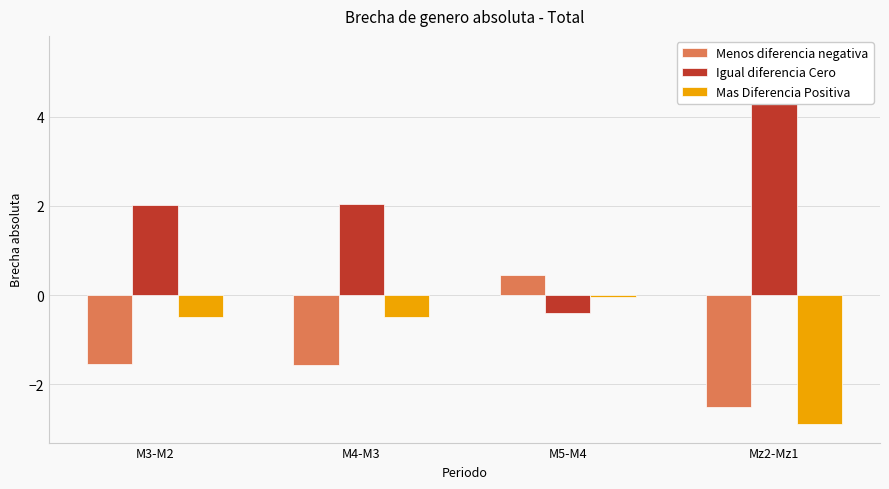

What is the sum of the Menos diferencia negativa values at Mz2-Mz1 and M3-M2?

-4.1